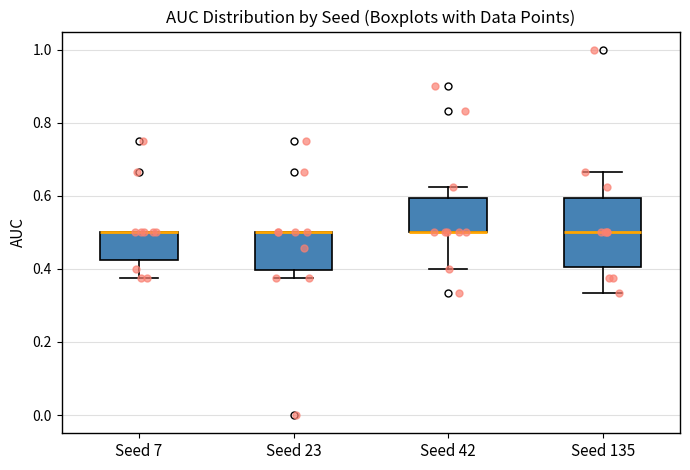

Where is the upper edge of the box for Seed 7 on the y-axis? The values are not printed on the chart, so give them approximately, as read against the axis.

0.50